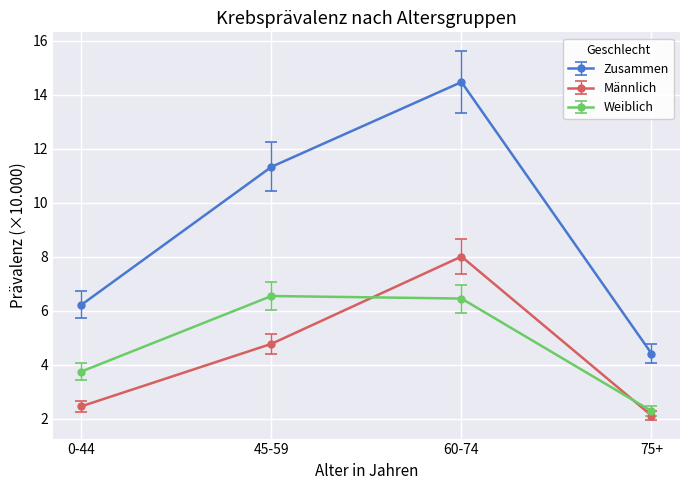

What is the value of the Weiblich point at the 4th from the left?

2.3